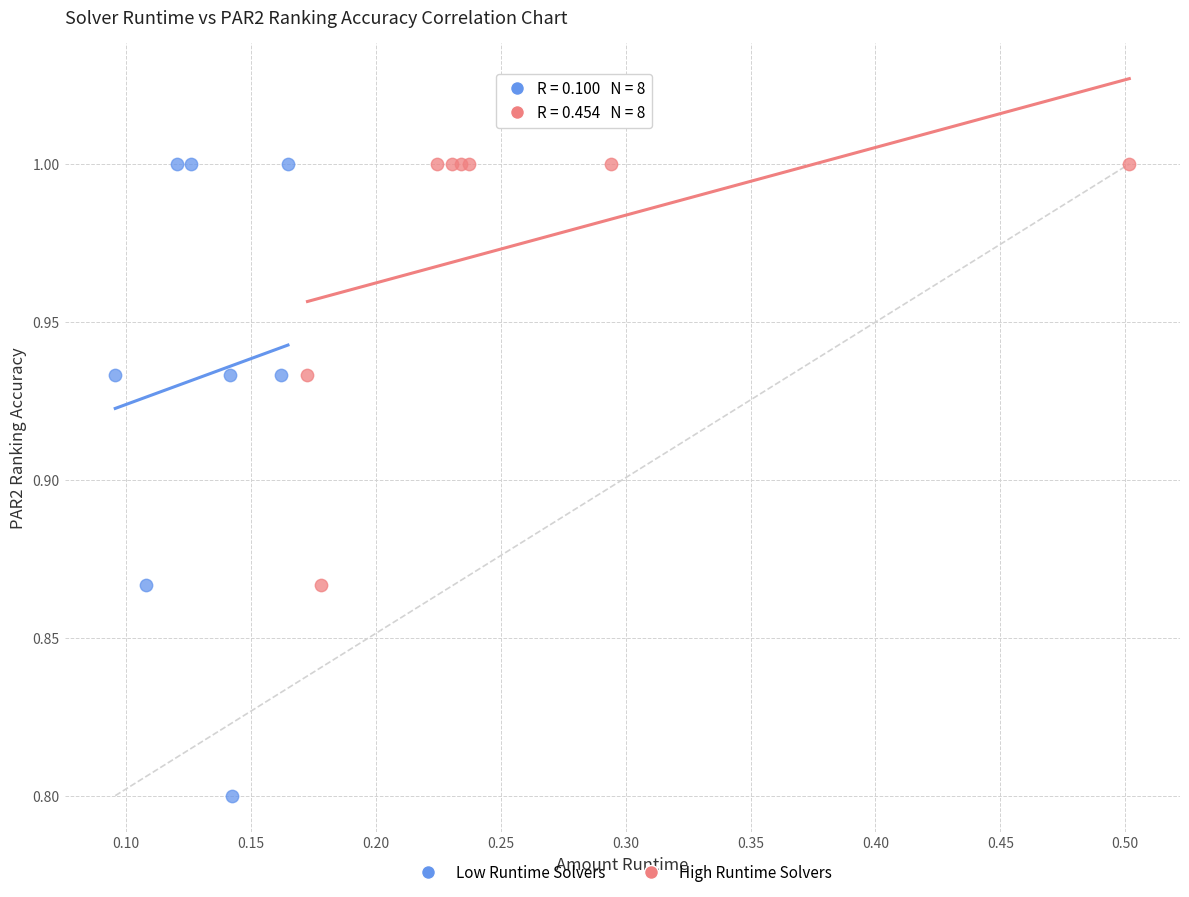

Which series has the largest Y range (max minus min)?

Low Runtime Solvers